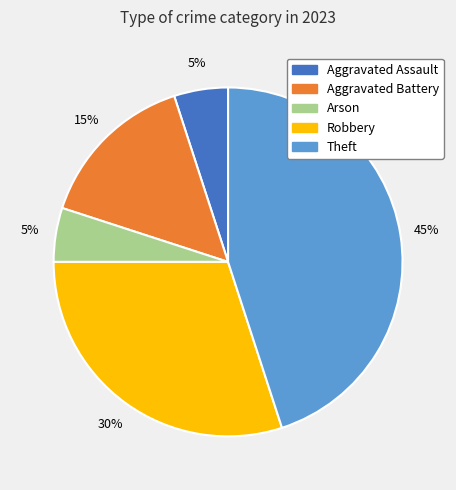

Combined, do Aggravated Assault and Aggravated Battery account for over 50%?

No